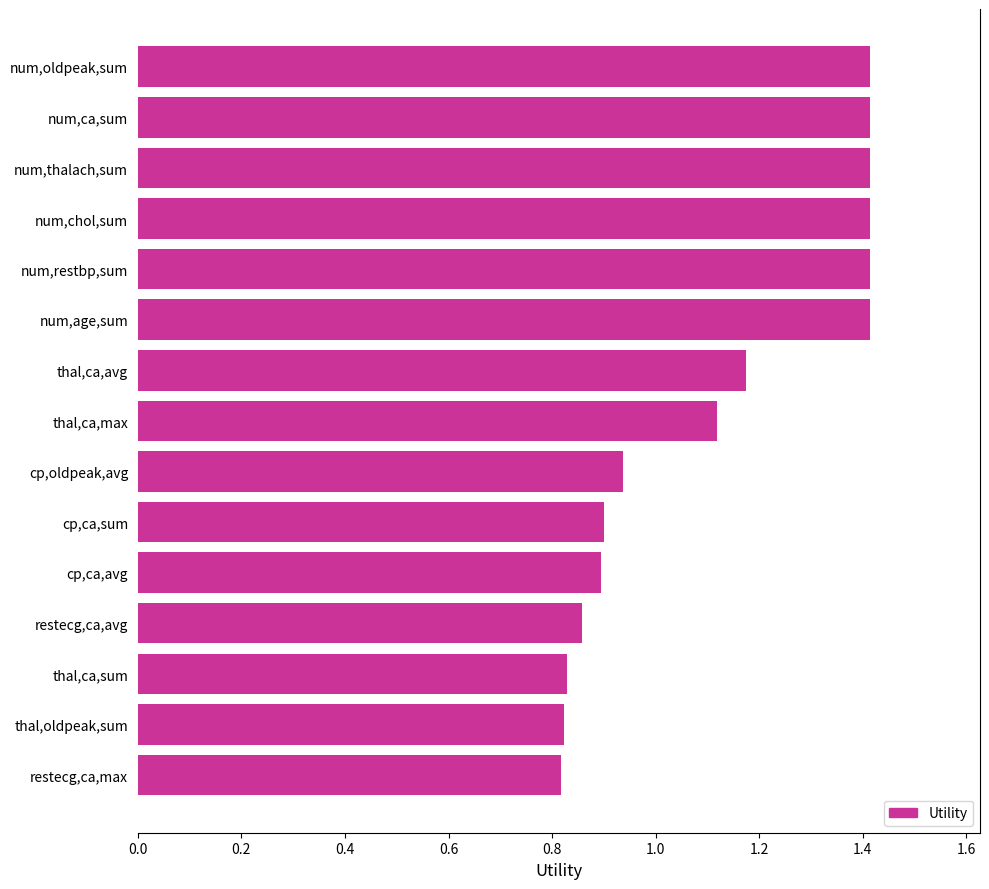

What is the difference between the second highest and second lowest values?

0.6